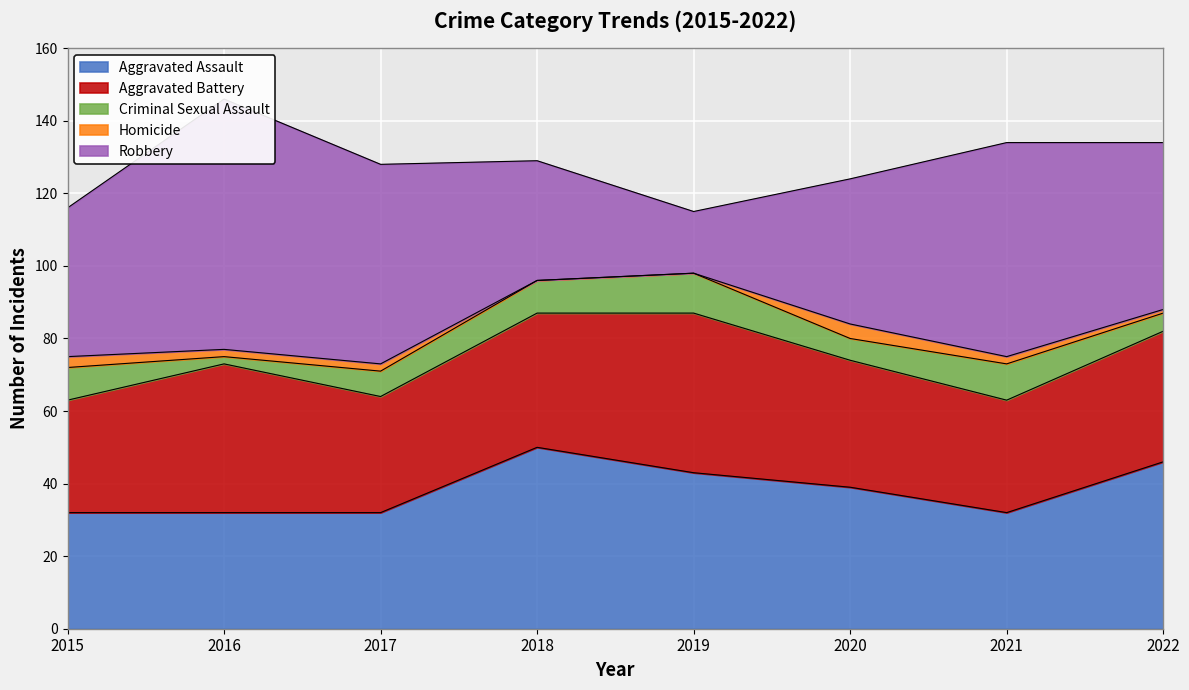

The Homicide series shows 3 at 2021. True or false?

False